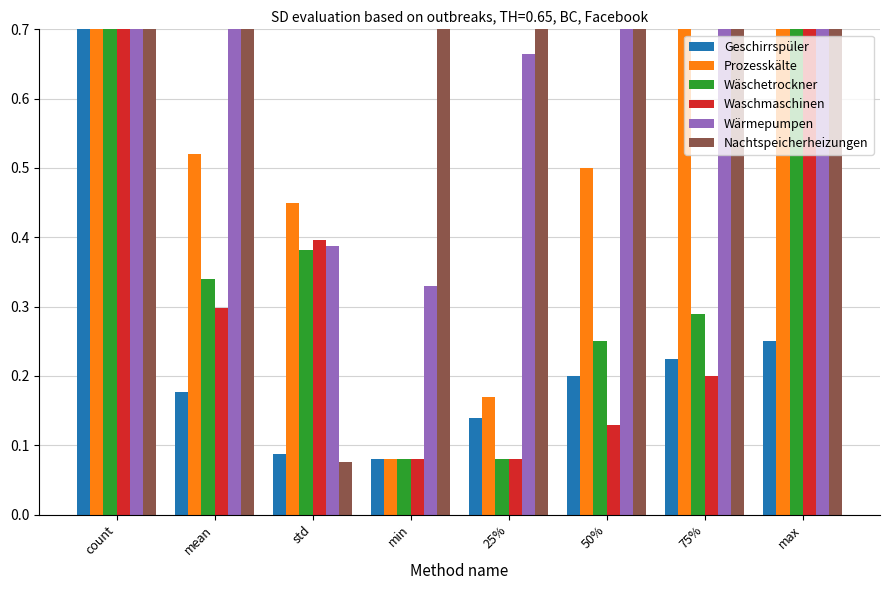

What is the difference between the second highest and second lowest values in the Waschmaschinen series?

0.9